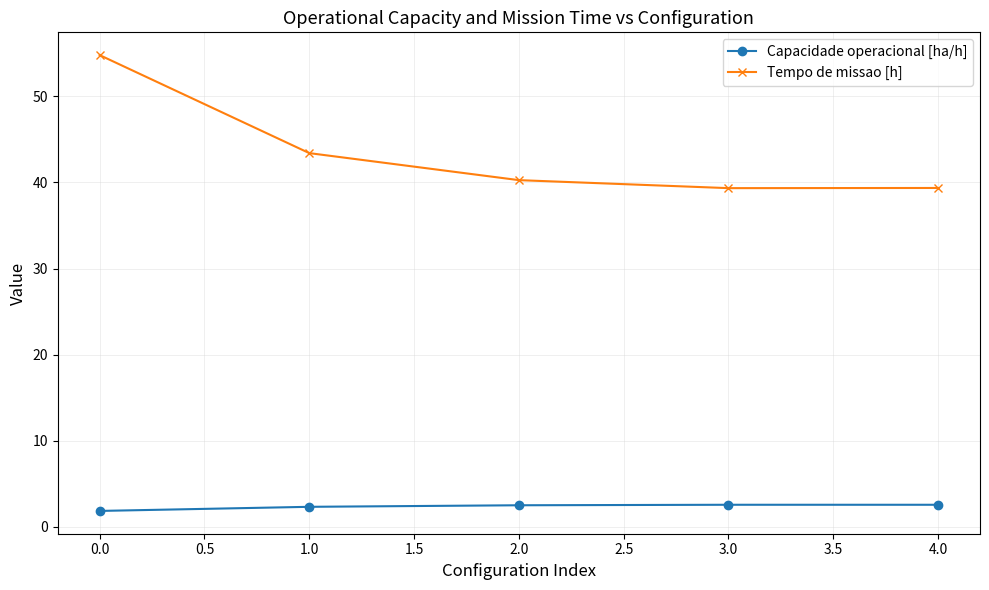

At 1.0, list the series in order from smallest to largest.

Capacidade operacional [ha/h], Tempo de missao [h]